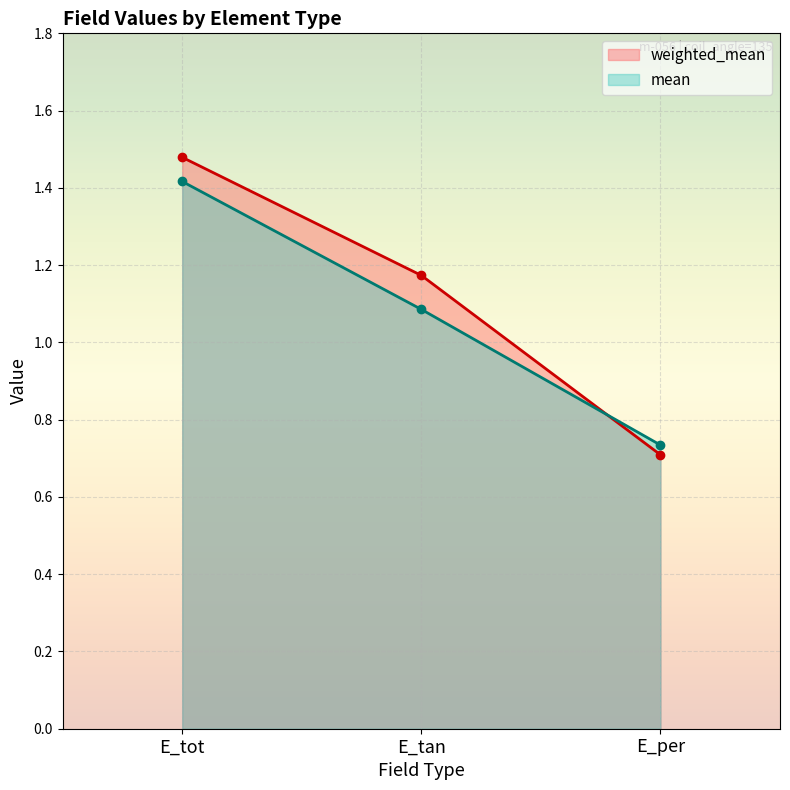

At which label is mean (line) closest to 1?

E_tan